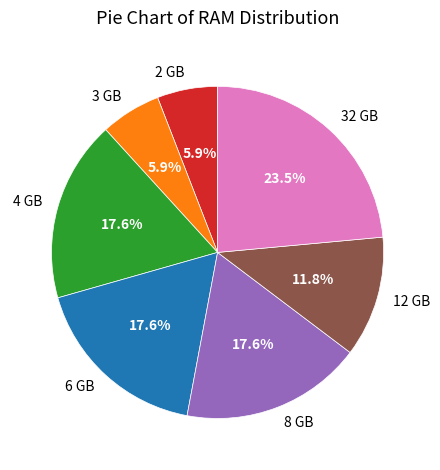

Combined, what portion of the pie is 12 GB and 8 GB?

29.4%